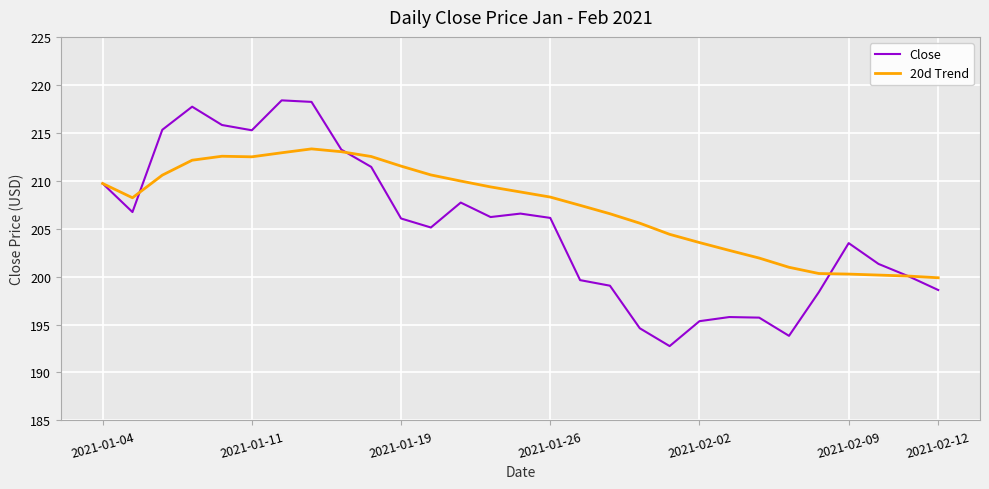

Which series has the largest total across all categories?

20d Trend